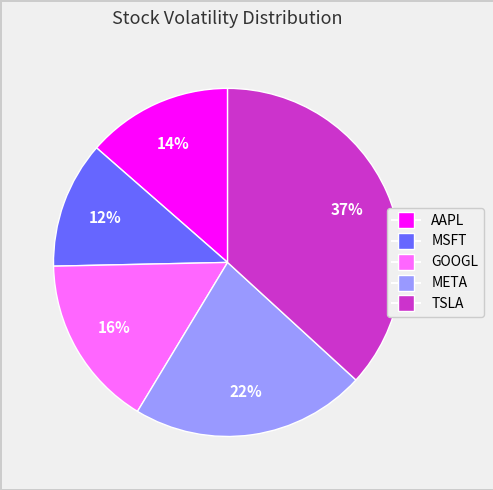

Does any single category account for the majority?

No